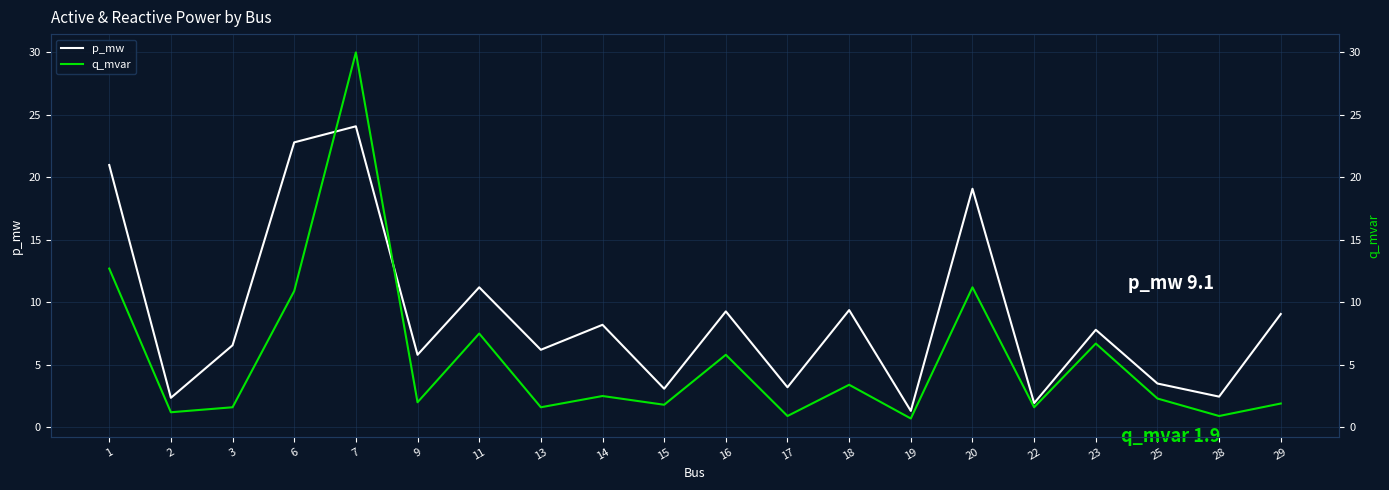

List the labels in order of p_mw value, largest first.

7, 6, 1, 20, 11, 18, 16, 29, 14, 23, 3, 13, 9, 25, 17, 15, 28, 2, 22, 19